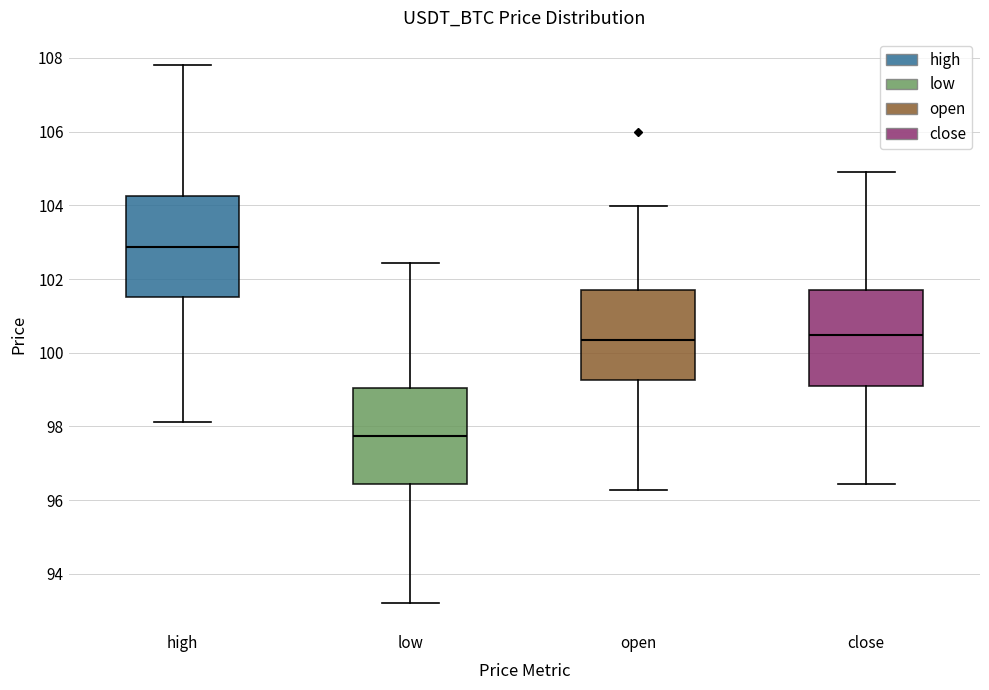

Reading left to right, read every box against the y-axis: the position of its median line, the range the box covers, and the ends of its whiskers. The values are not printed on the chart, so give them approximately, as read against the axis.

high: median 102.8, box 101.6 to 104.2, whiskers 98.2 to 107.8
low: median 97.8, box 96.4 to 99.0, whiskers 93.2 to 102.4
open: median 100.4, box 99.2 to 101.8, whiskers 96.2 to 104.0
close: median 100.4, box 99.2 to 101.6, whiskers 96.4 to 104.8